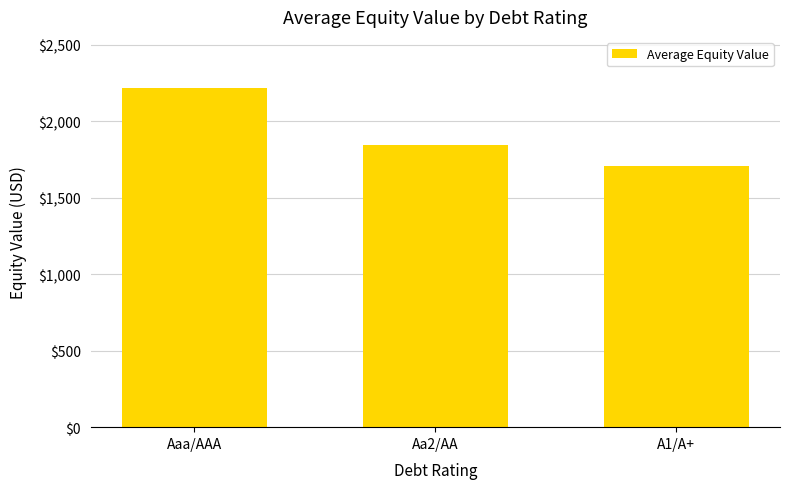

List the labels in order of value, largest first.

Aaa/AAA, Aa2/AA, A1/A+